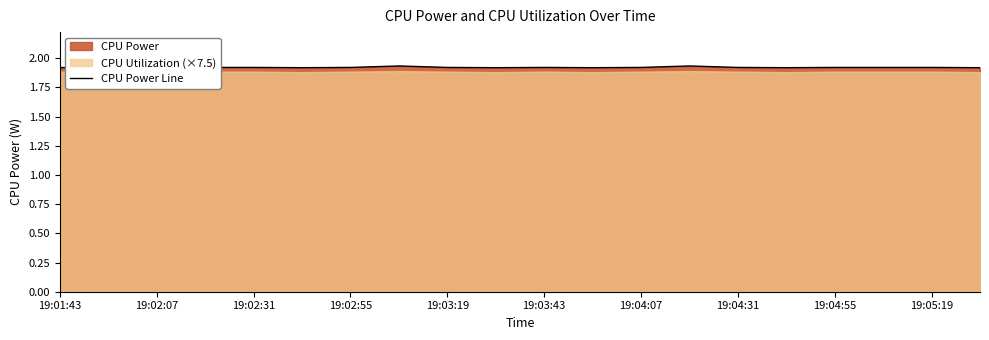

What value does the data have at 19:04:31?

1.9